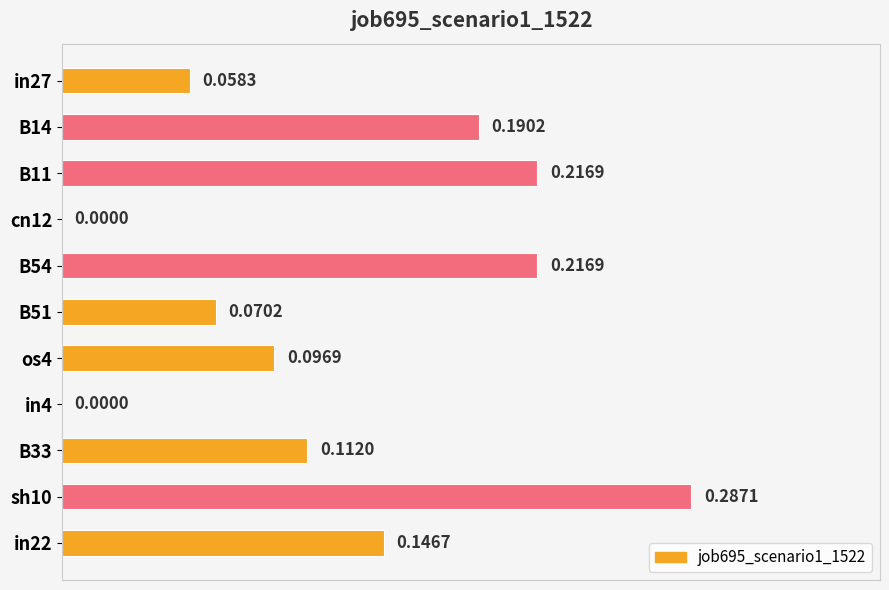

Are the bars horizontal?

Yes